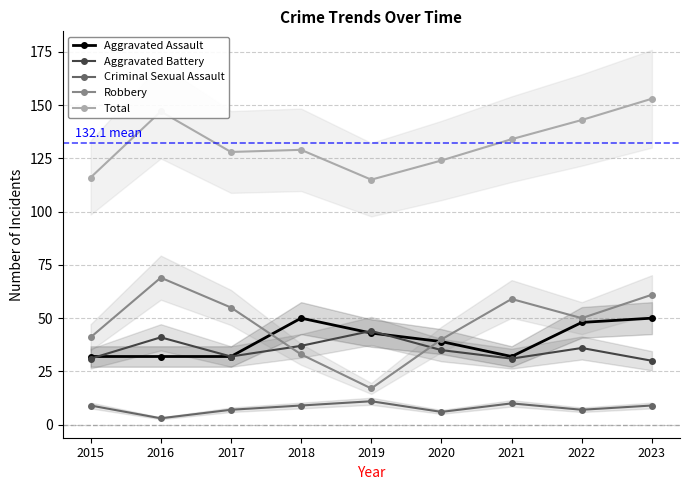

Which category has the highest value in the Robbery series?

2016